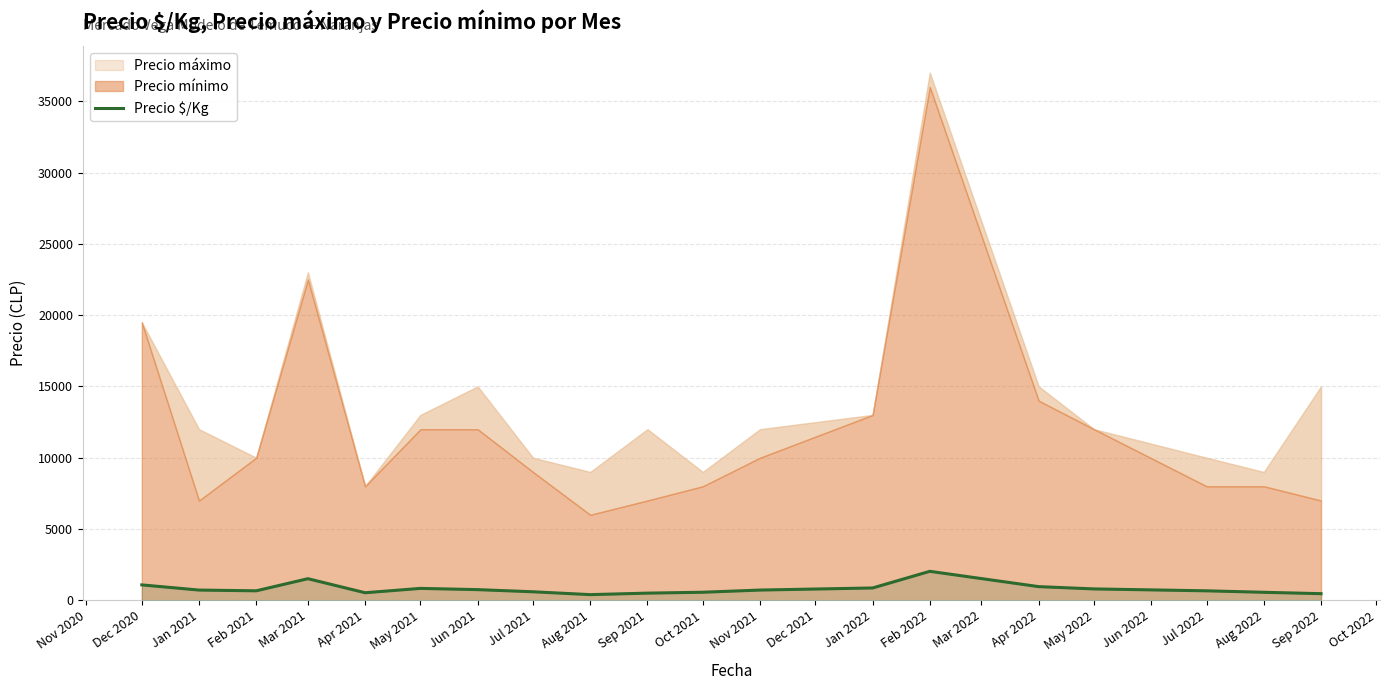

Is it true that Precio $/Kg equals 720 at Jan 2021?

True